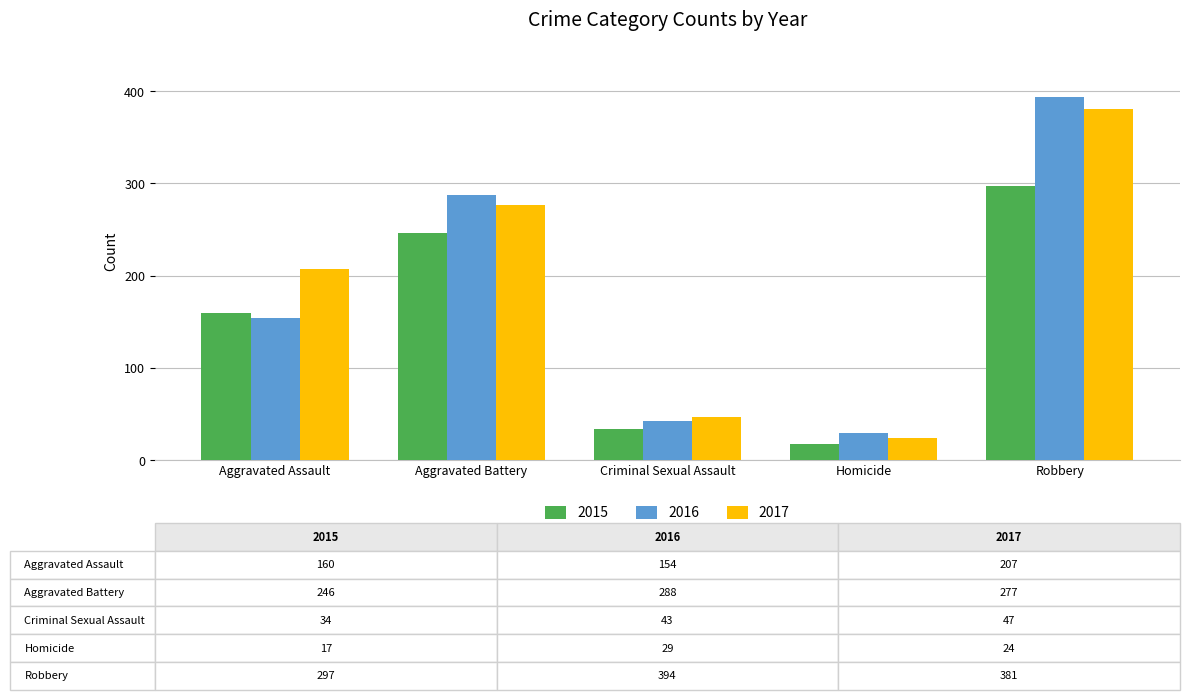

What is the label of the 5th bar from the right?

Aggravated Assault